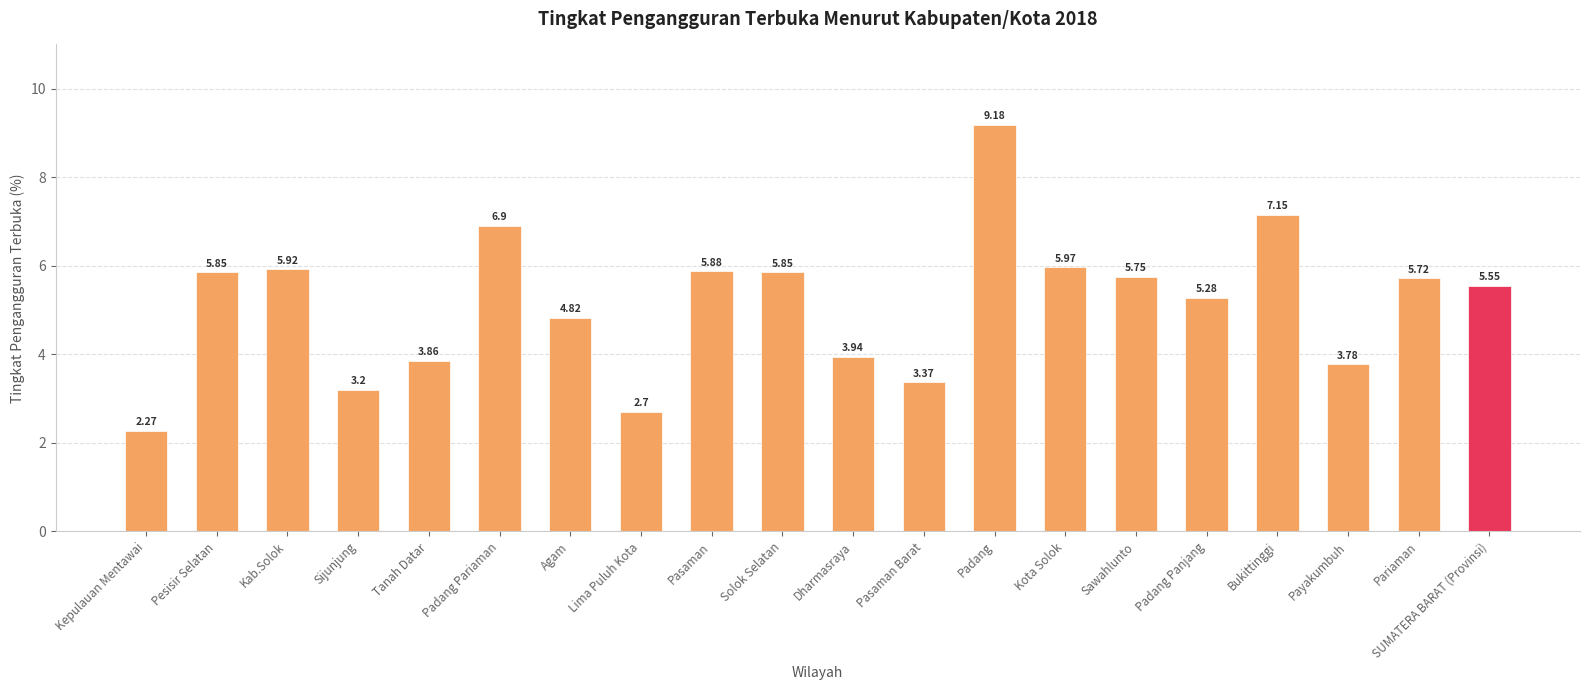

How many data points are less than 5?

8